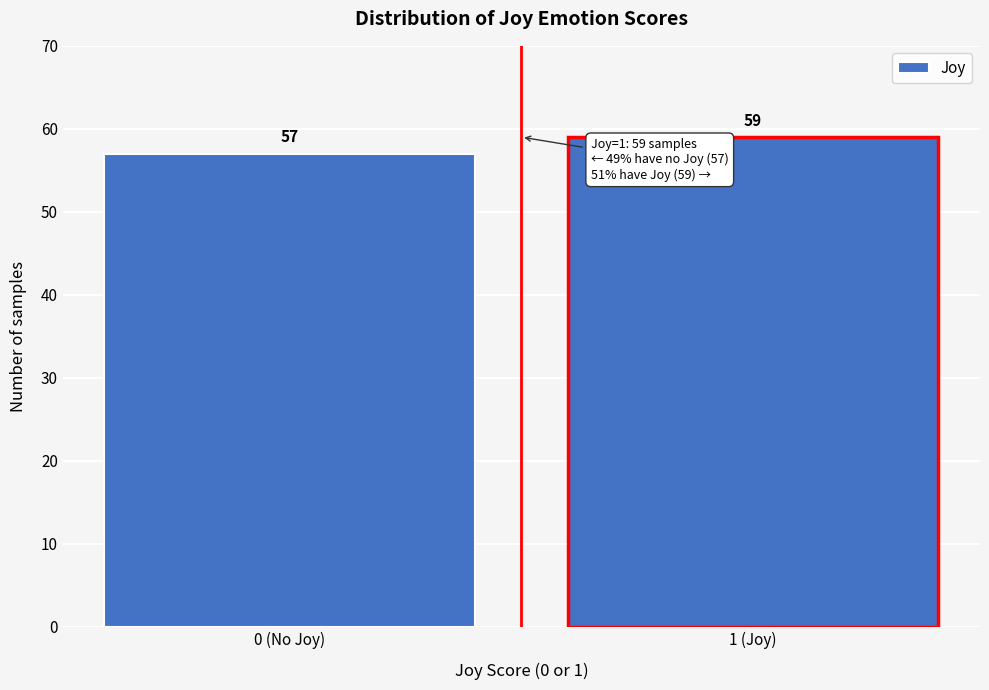

Reading left to right, list all the values displayed in this chart.

0 (No Joy)=57	1 (Joy)=59